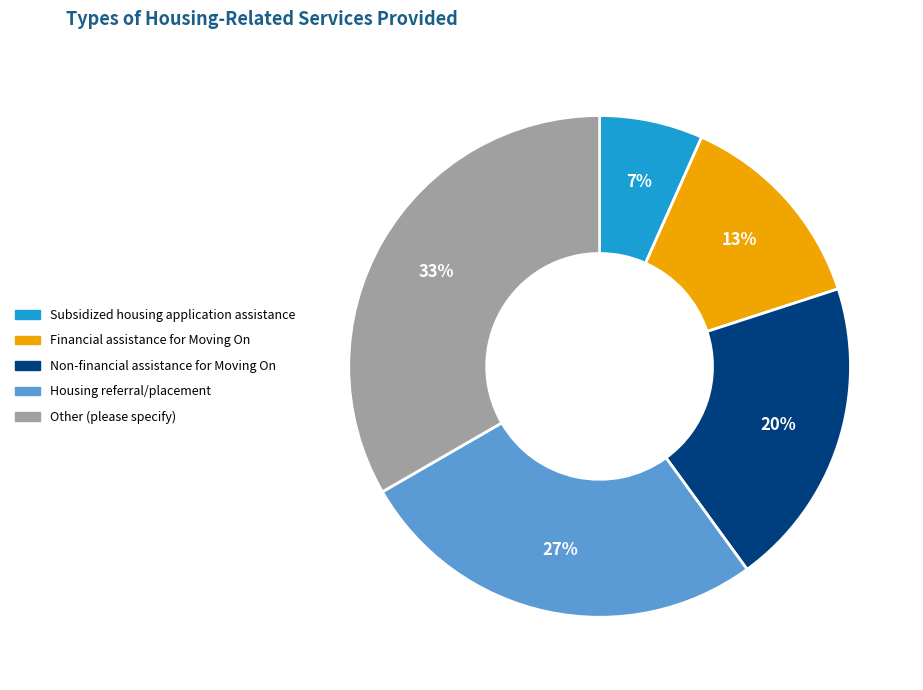

Which has a higher value, Other (please specify) or Housing referral/placement?

Other (please specify)